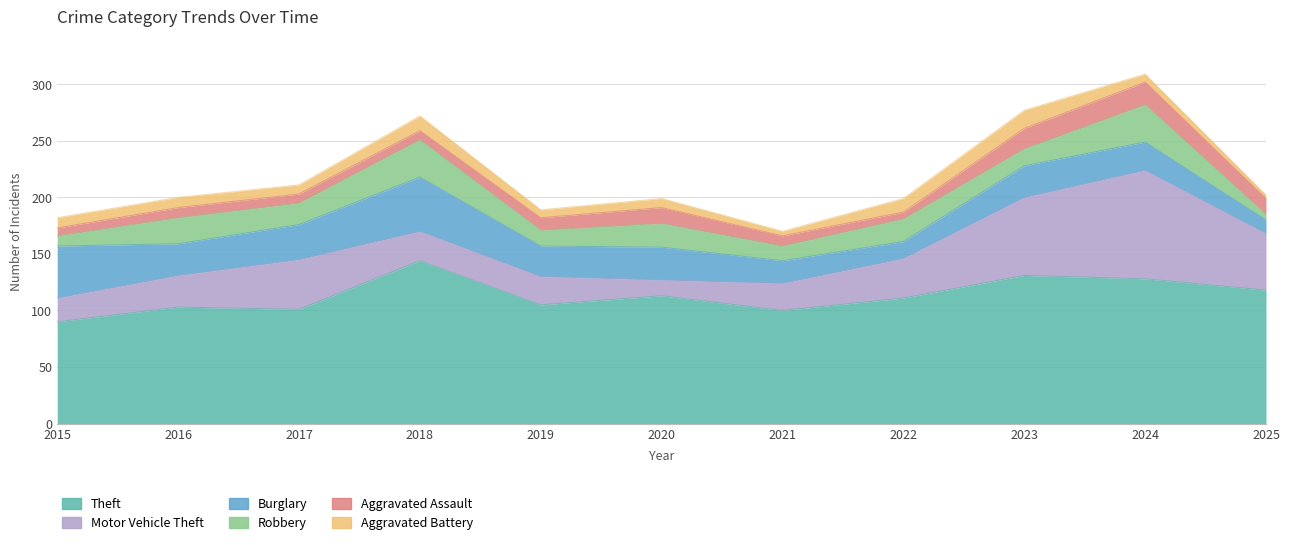

How many data points in Burglary are above 28?

4